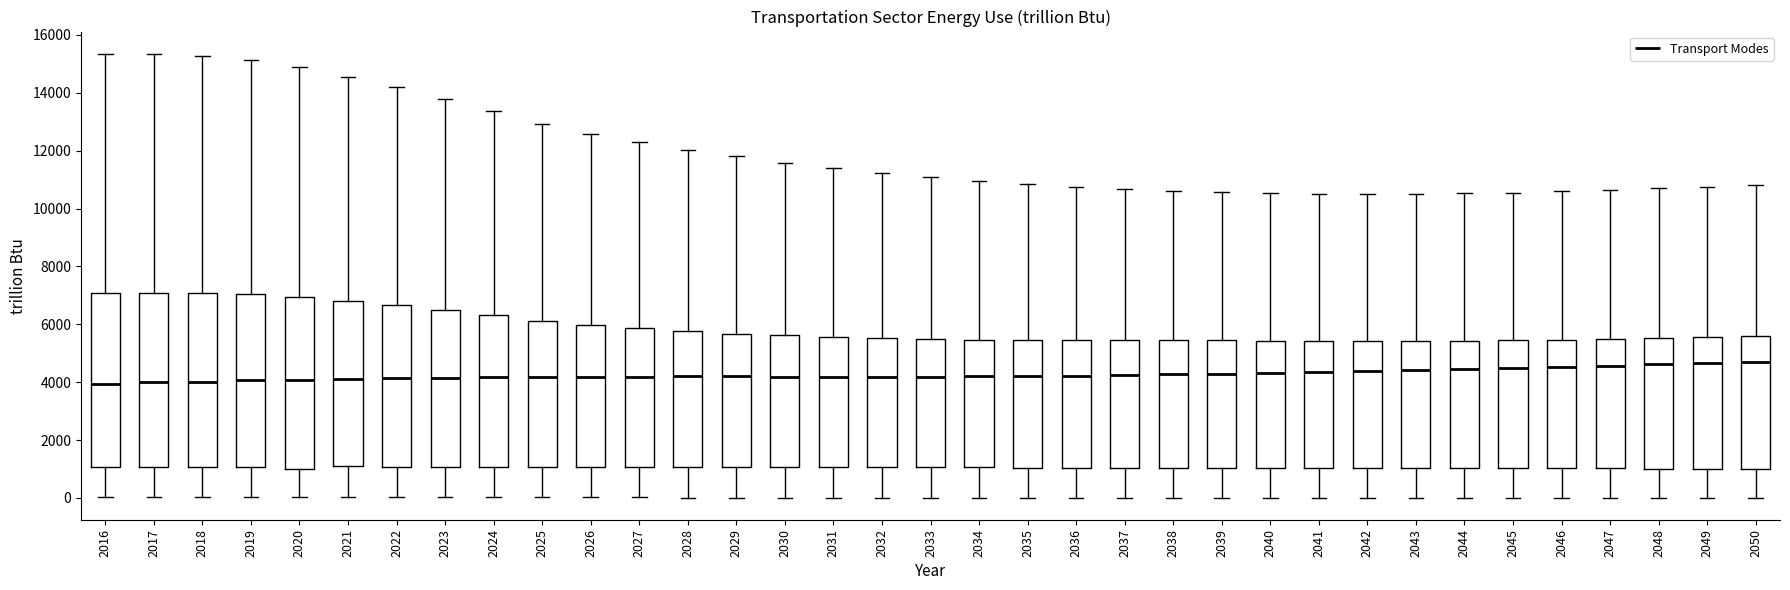

Where is the lower edge of the box at x = 2030 on the y-axis? The values are not printed on the chart, so give them approximately, as read against the axis.

1000